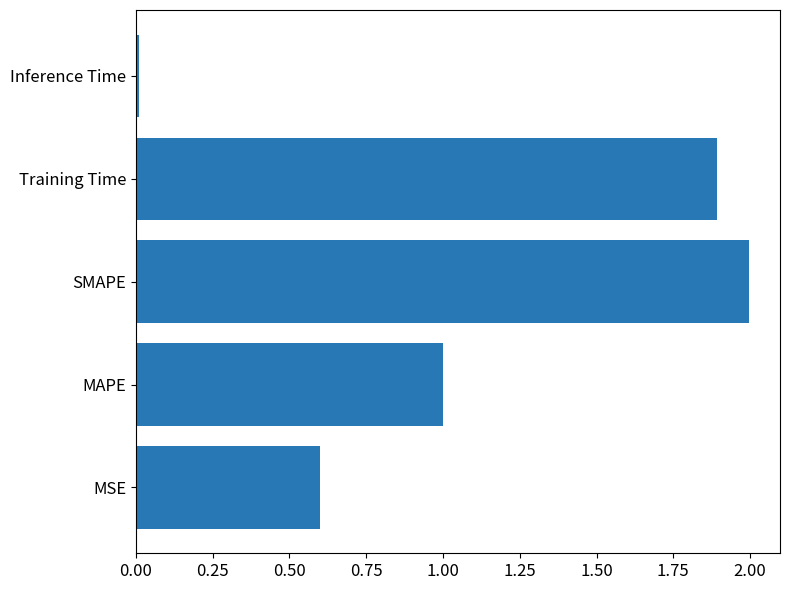

Read the value at SMAPE.

2.0